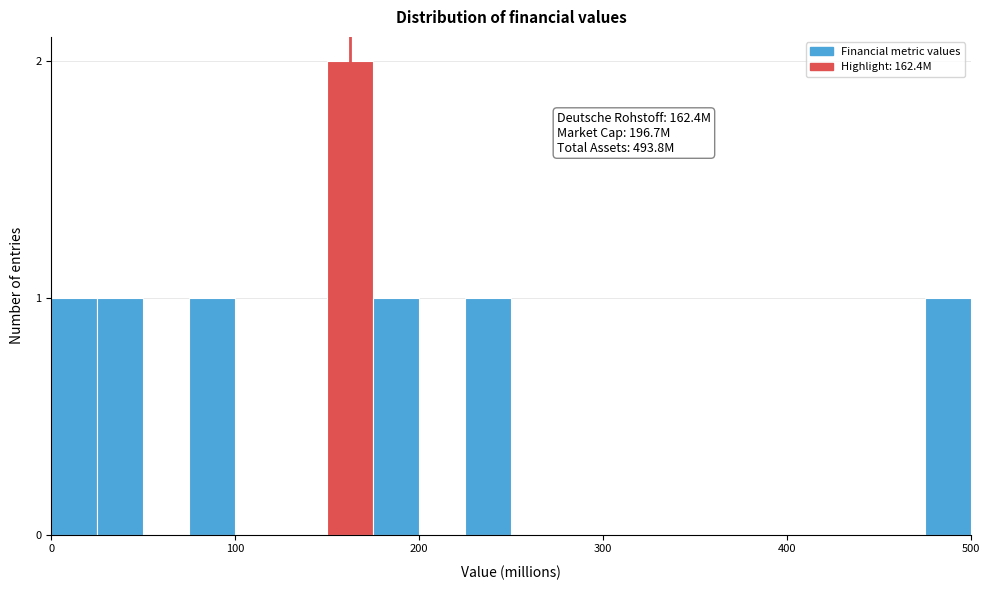

Read against the x-axis, roughly where is the centre of the tallest bar?

160